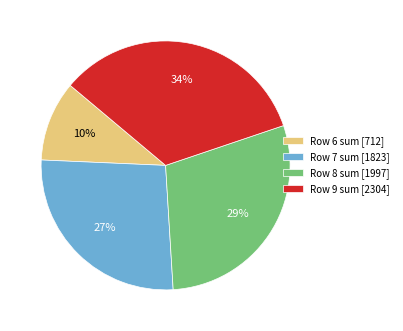

Is there any slice that represents more than half of the pie?

No